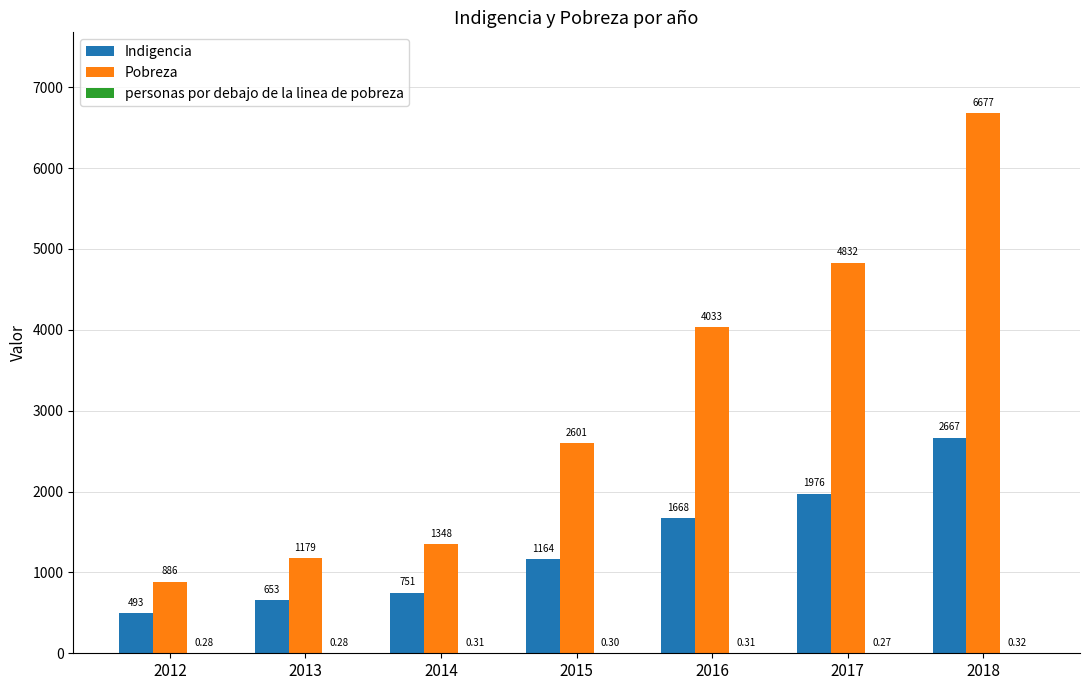

Between 2013 and 2018, which series saw the biggest shift?

Pobreza